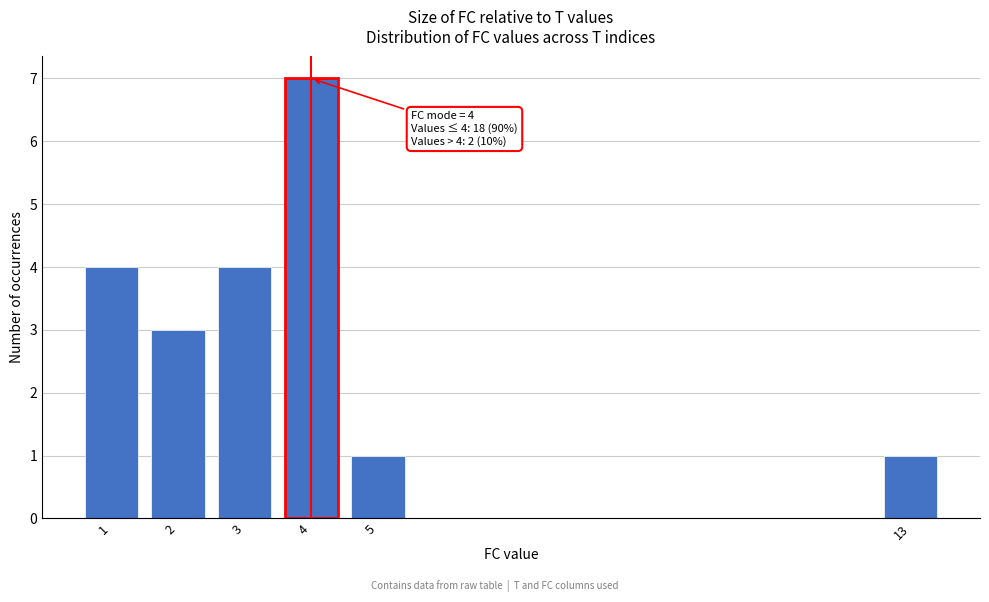

Over which range of the x-axis is the bar tallest?

3.5 to 4.5